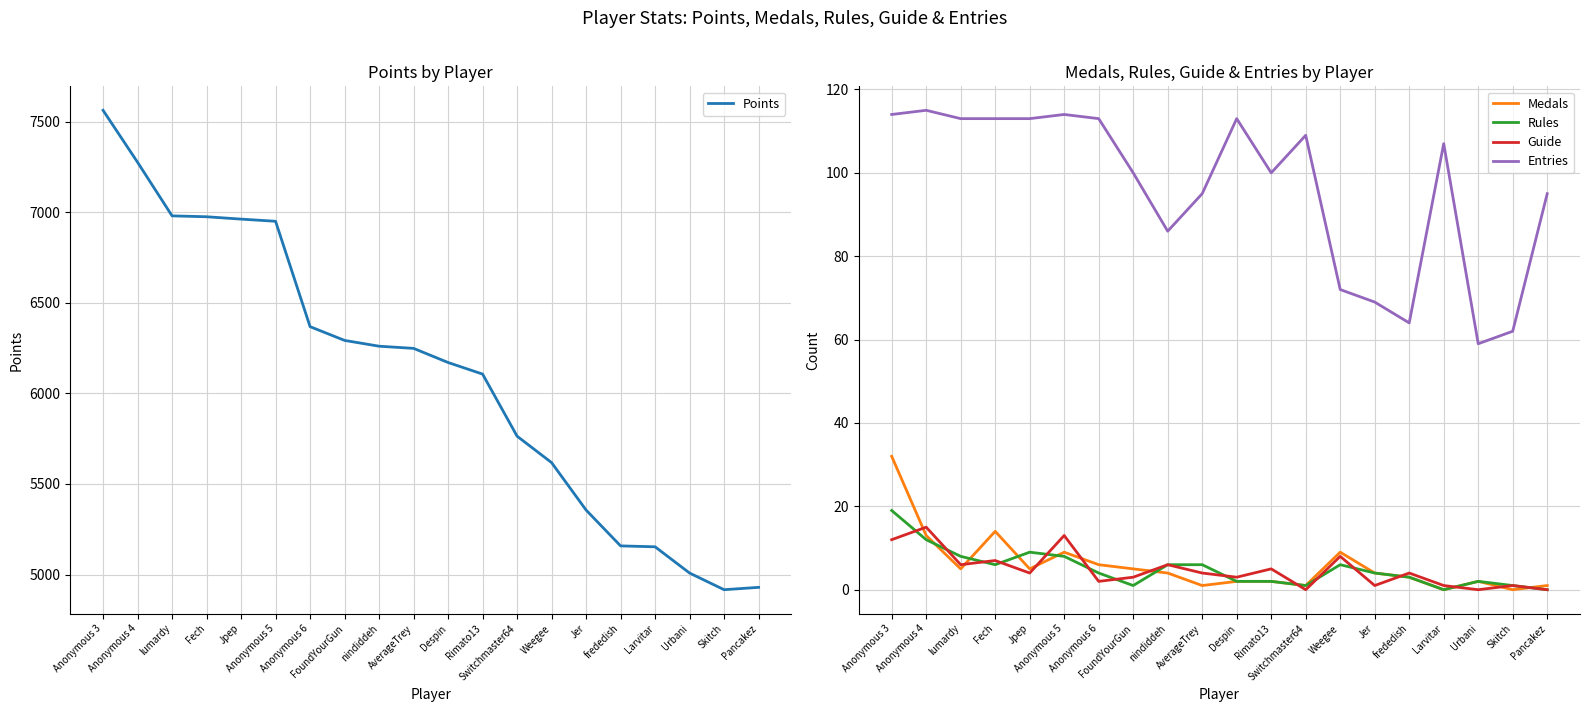

Is the value of Rules at Anonymous 5 greater than the value of Guide at nindiddeh?

Yes